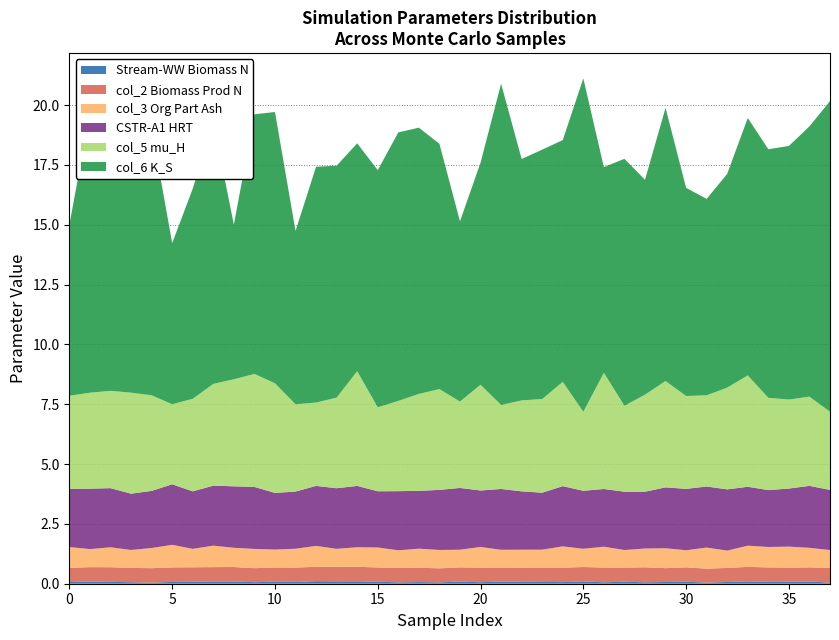

Reading left to right, what are all the values shown in this chart?

Stream-Wastewater: 0=0.1	1=0.1	2=0.1	3=0.1	4=0.0	5=0.1	6=0.1	7=0.1	8=0.1	9=0.1	10=0.1	11=0.1	12=0.1	13=0.1	14=0.1	15=0.1	16=0.1	17=0.1	18=0.1	19=0.1	20=0.1	21=0.1	22=0.1	23=0.1	24=0.1	25=0.1	26=0.1	27=0.1	28=0.1	29=0.1	30=0.1	31=0.0	32=0.1	33=0.1	34=0.1	35=0.1	36=0.1	37=0.0
col_2: 0=0.6	1=0.6	2=0.6	3=0.6	4=0.6	5=0.6	6=0.6	7=0.6	8=0.6	9=0.6	10=0.6	11=0.6	12=0.6	13=0.6	14=0.6	15=0.6	16=0.6	17=0.6	18=0.6	19=0.6	20=0.6	21=0.6	22=0.6	23=0.6	24=0.6	25=0.6	26=0.6	27=0.6	28=0.6	29=0.6	30=0.6	31=0.6	32=0.6	33=0.6	34=0.6	35=0.6	36=0.6	37=0.6
col_3: 0=0.9	1=0.8	2=0.8	3=0.7	4=0.8	5=0.9	6=0.8	7=0.9	8=0.8	9=0.8	10=0.8	11=0.8	12=0.9	13=0.8	14=0.8	15=0.8	16=0.7	17=0.8	18=0.8	19=0.7	20=0.9	21=0.7	22=0.8	23=0.7	24=0.9	25=0.8	26=0.9	27=0.7	28=0.8	29=0.8	30=0.7	31=0.9	32=0.7	33=0.9	34=0.9	35=0.9	36=0.8	37=0.7
CSTR-A1: 0=2.4	1=2.5	2=2.5	3=2.4	4=2.4	5=2.5	6=2.4	7=2.5	8=2.6	9=2.6	10=2.4	11=2.4	12=2.5	13=2.5	14=2.6	15=2.3	16=2.5	17=2.4	18=2.5	19=2.6	20=2.4	21=2.5	22=2.4	23=2.4	24=2.5	25=2.4	26=2.4	27=2.4	28=2.4	29=2.5	30=2.6	31=2.6	32=2.6	33=2.5	34=2.4	35=2.4	36=2.6	37=2.5
col_5: 0=3.9	1=4.0	2=4.1	3=4.2	4=4.0	5=3.3	6=3.9	7=4.3	8=4.5	9=4.7	10=4.6	11=3.6	12=3.5	13=3.8	14=4.8	15=3.5	16=3.8	17=4.1	18=4.2	19=3.6	20=4.4	21=3.5	22=3.8	23=3.9	24=4.4	25=3.3	26=4.9	27=3.6	28=4.1	29=4.4	30=3.9	31=3.8	32=4.3	33=4.7	34=3.9	35=3.7	36=3.7	37=3.3
col_6: 0=7.2	1=11.7	2=9.2	3=9.8	4=11.2	5=6.7	6=8.8	7=10.9	8=6.5	9=10.8	10=11.3	11=7.2	12=9.9	13=9.7	14=9.5	15=9.9	16=11.2	17=11.1	18=10.3	19=7.5	20=9.3	21=13.4	22=10.1	23=10.4	24=10.1	25=13.9	26=8.6	27=10.3	28=9.0	29=11.4	30=8.7	31=8.2	32=8.9	33=10.8	34=10.4	35=10.6	36=11.3	37=13.0